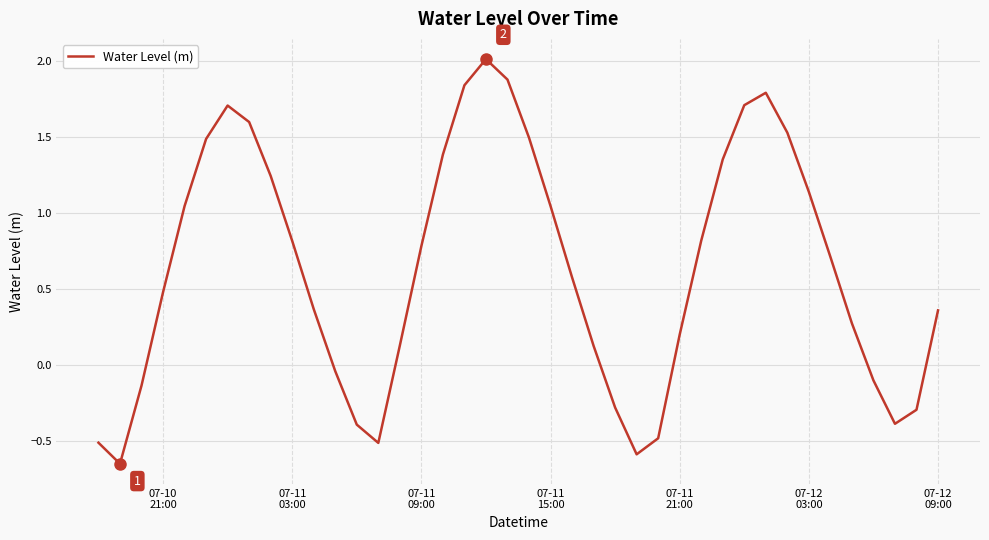

What is the greatest value displayed?

2.0